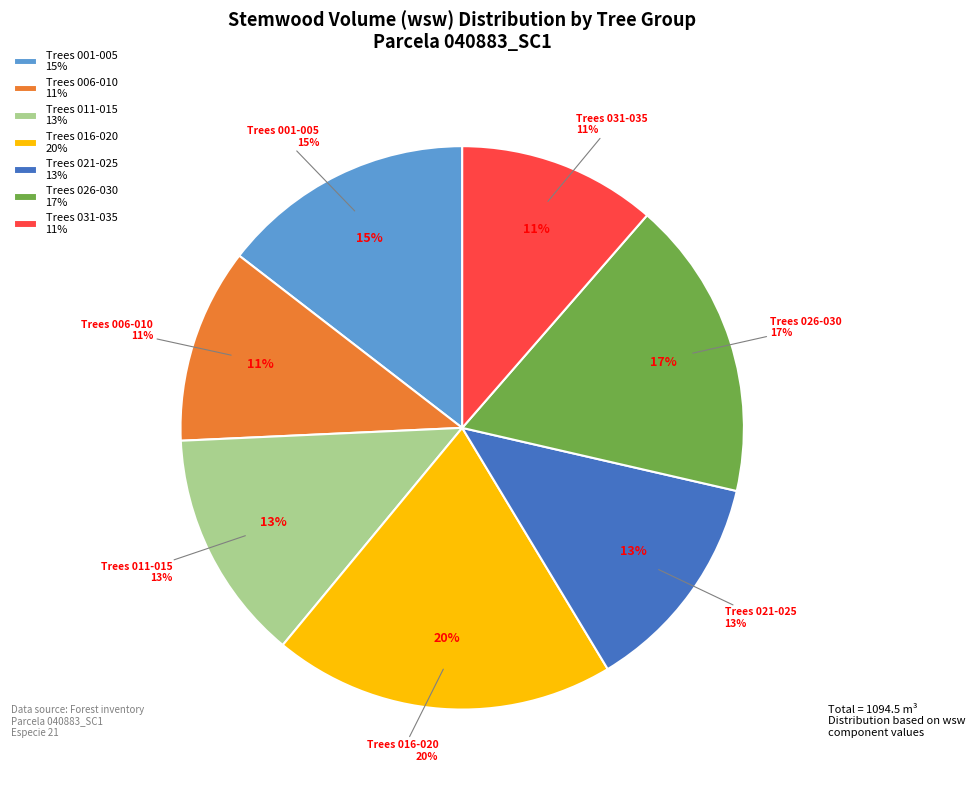

Is there a majority slice in this chart?

No